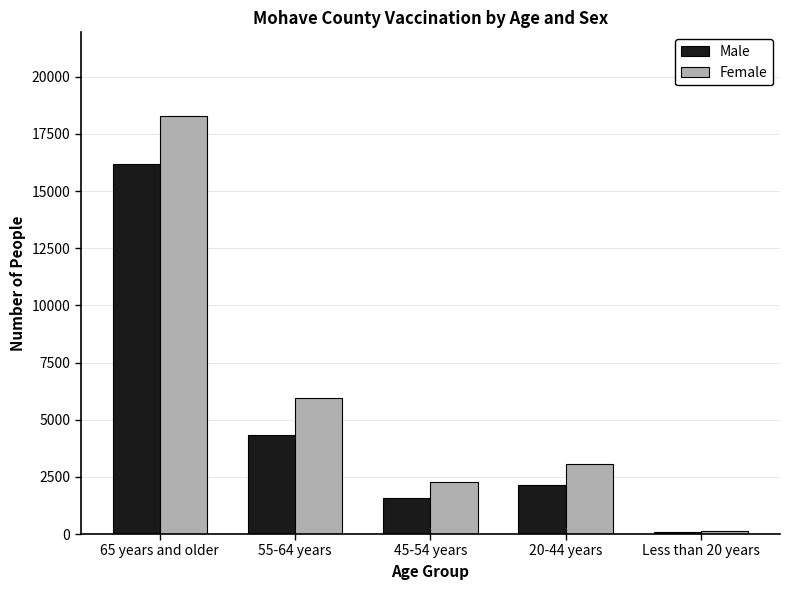

Rank the series by their maximum value, from highest to lowest.

Female, Male